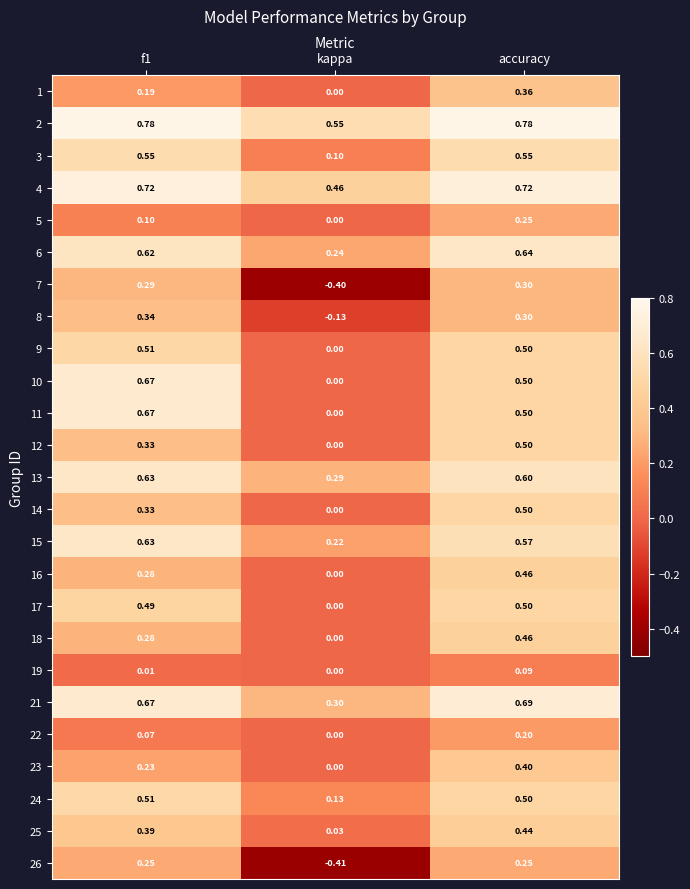

Which category has the lowest value in the 10 series?

kappa